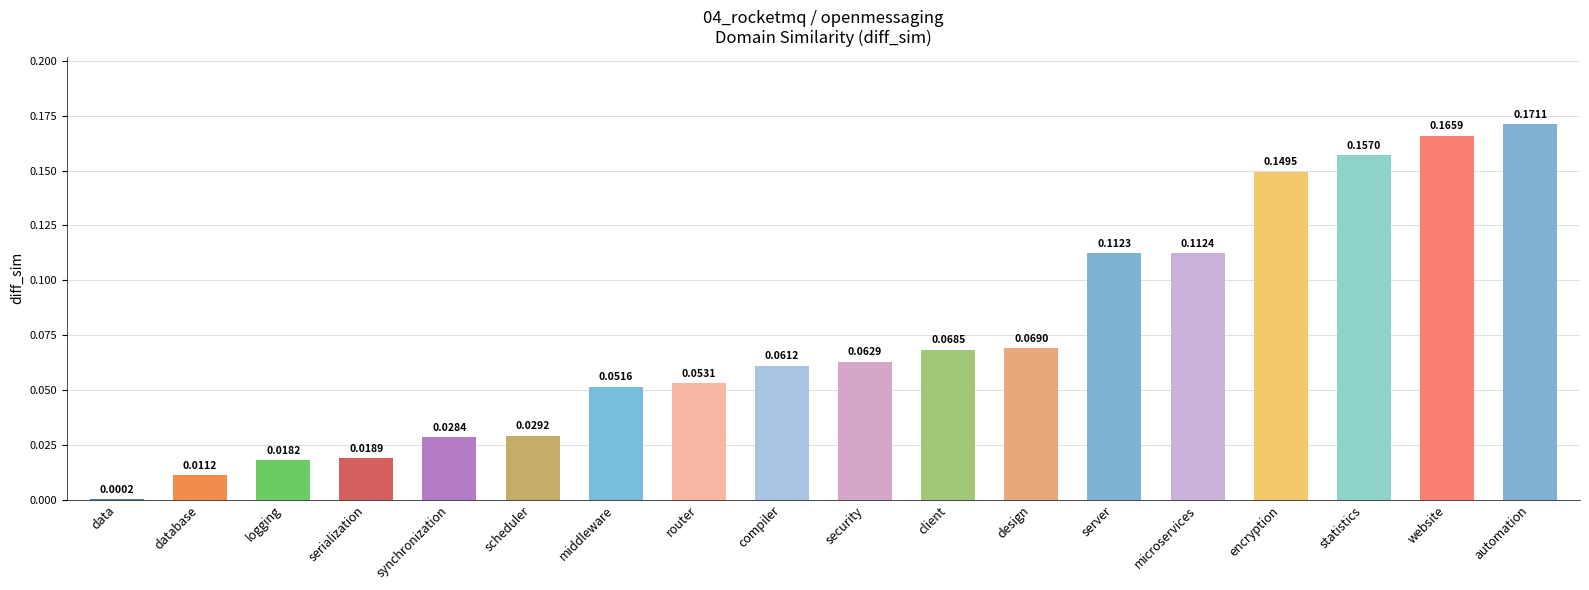

How many categories are shown in the chart?

18